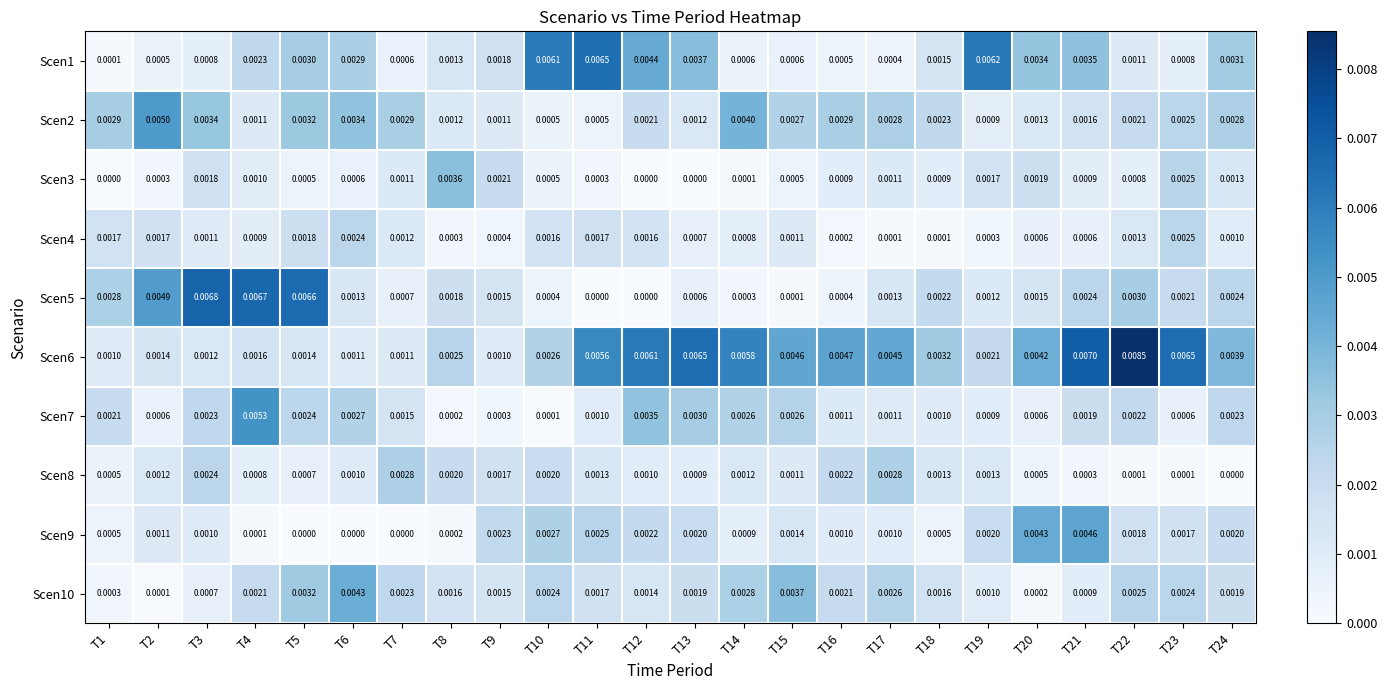

Rank the series at T14 from lowest to highest value.

Scen3, Scen5, Scen1, Scen4, Scen9, Scen8, Scen7, Scen10, Scen2, Scen6